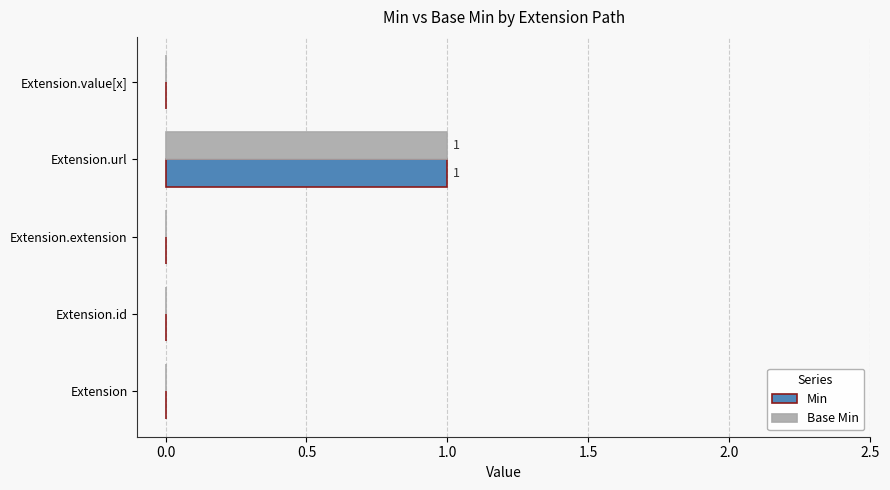

At which category is the sum across all series the highest?

Extension.url